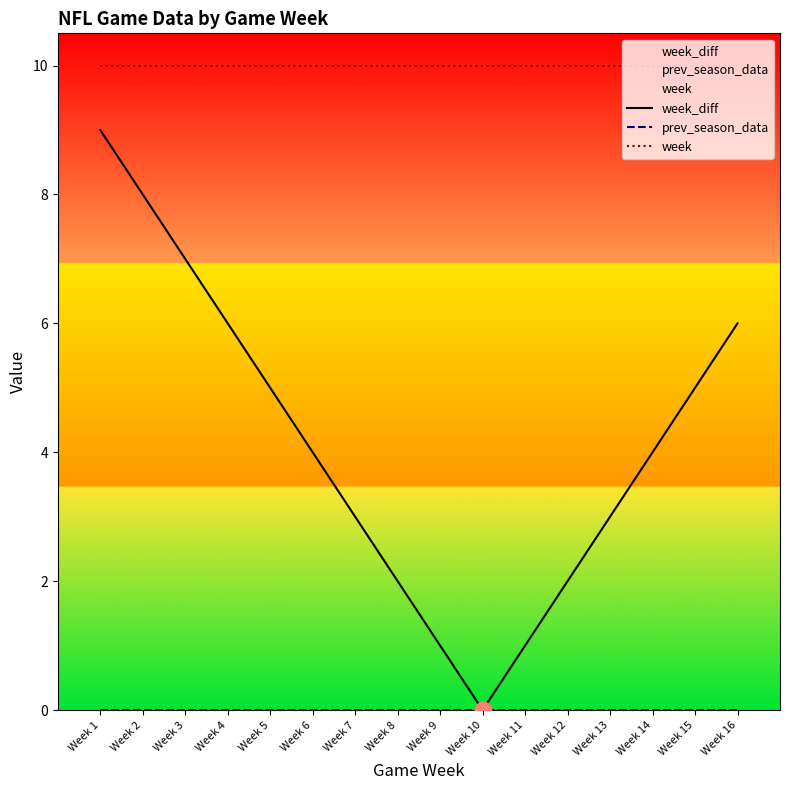

Which label corresponds to the smallest value in the chart?

Week 10